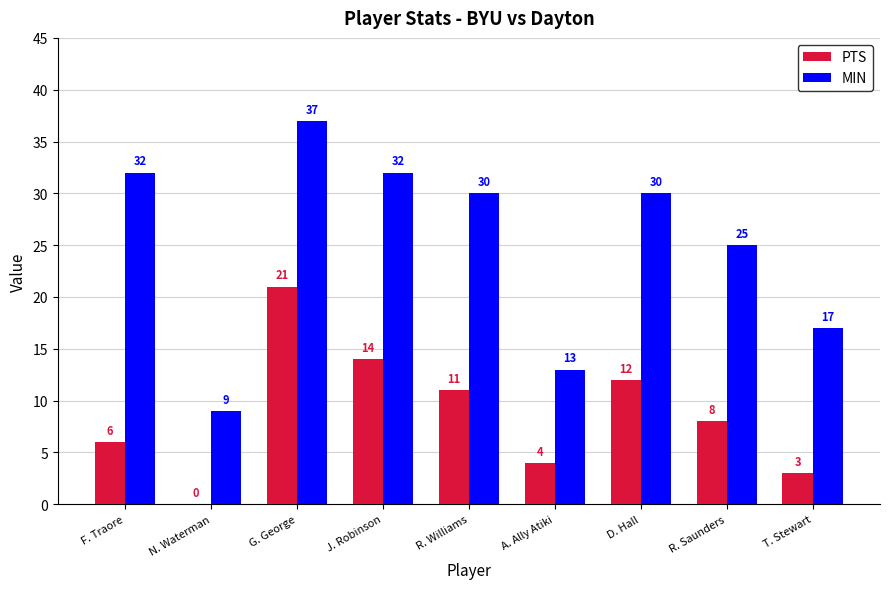

Reading left to right, transcribe all the data shown in this chart.

PTS: F. Traore=6	N. Waterman=0	G. George=21	J. Robinson=14	R. Williams=11	A. Ally Atiki=4	D. Hall=12	R. Saunders=8	T. Stewart=3
MIN: F. Traore=32	N. Waterman=9	G. George=37	J. Robinson=32	R. Williams=30	A. Ally Atiki=13	D. Hall=30	R. Saunders=25	T. Stewart=17